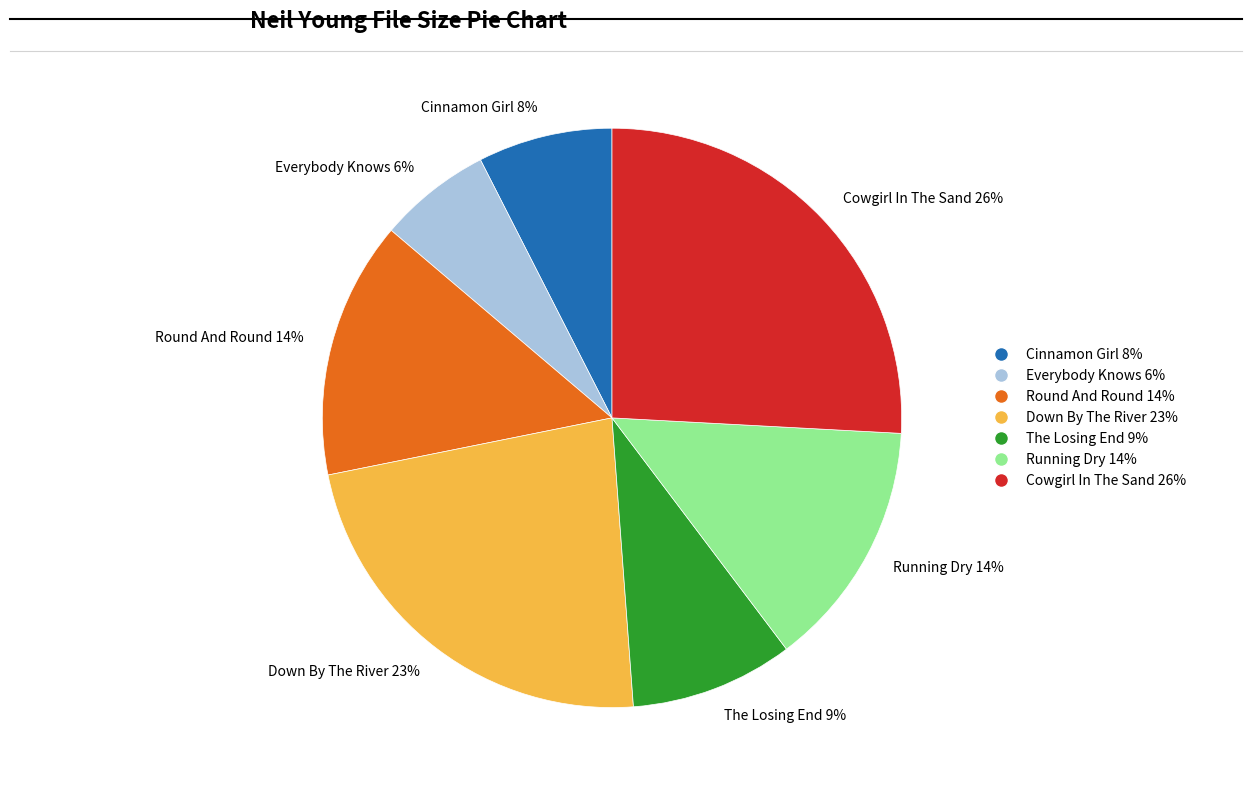

Count the number of slices in the pie.

7